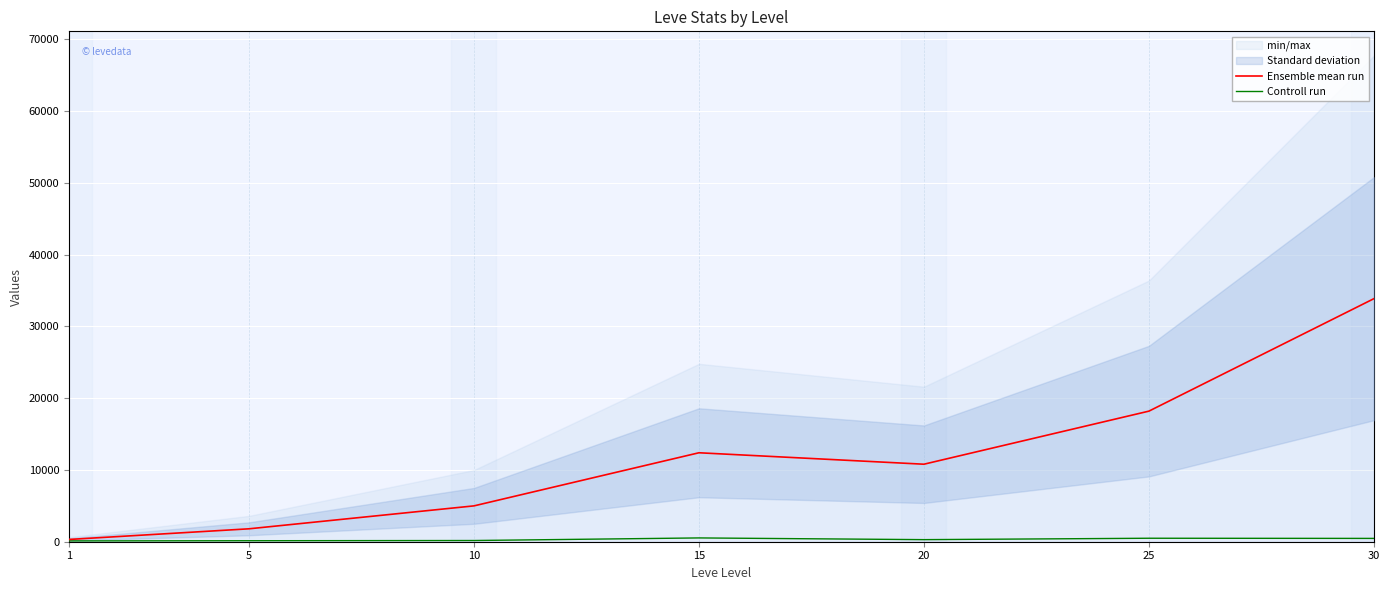

How many interior local valleys does the Controll run series have?

1